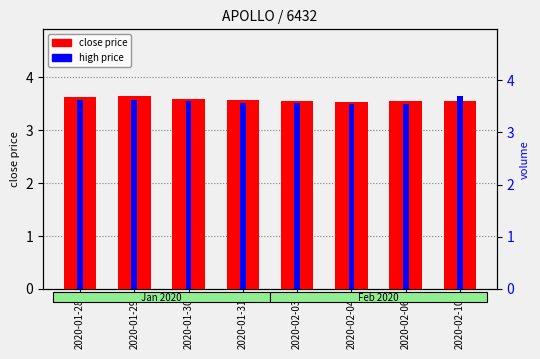

Reading left to right, transcribe all the data shown in this chart.

close price: 3.6	3.6	3.6	3.6	3.5	3.5	3.5	3.5
high price: 3.6	3.6	3.6	3.6	3.6	3.5	3.5	3.7